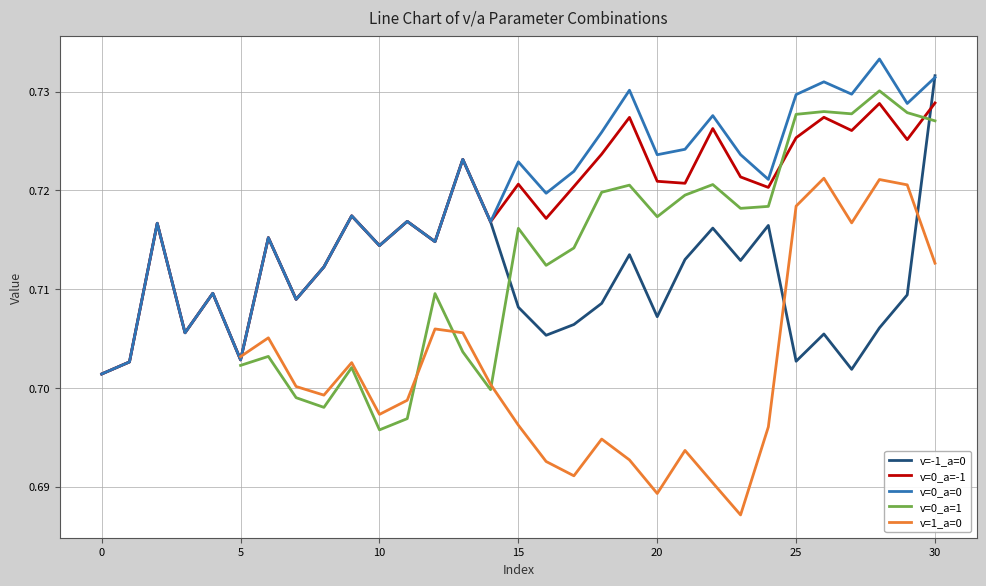

How many positive values does the v=0_a=1 series have?

26